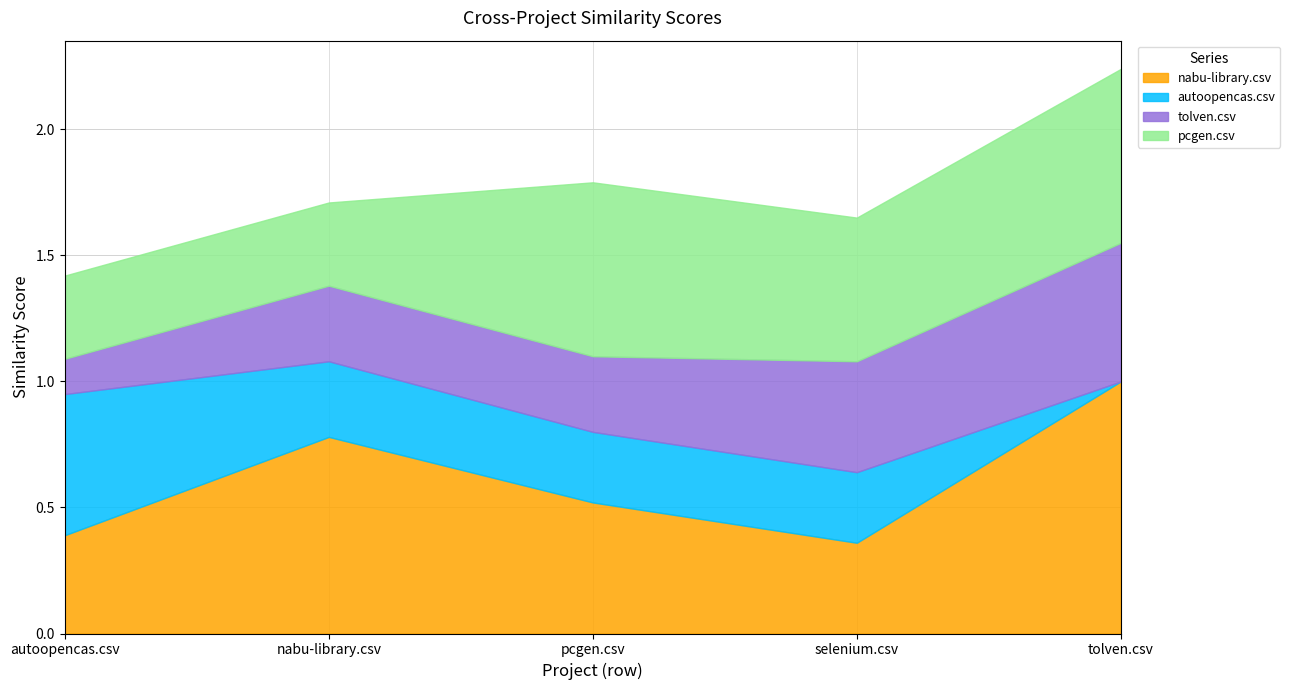

What are all the series names shown in the legend?

nabu-library.csv, autoopencas.csv, tolven.csv, pcgen.csv